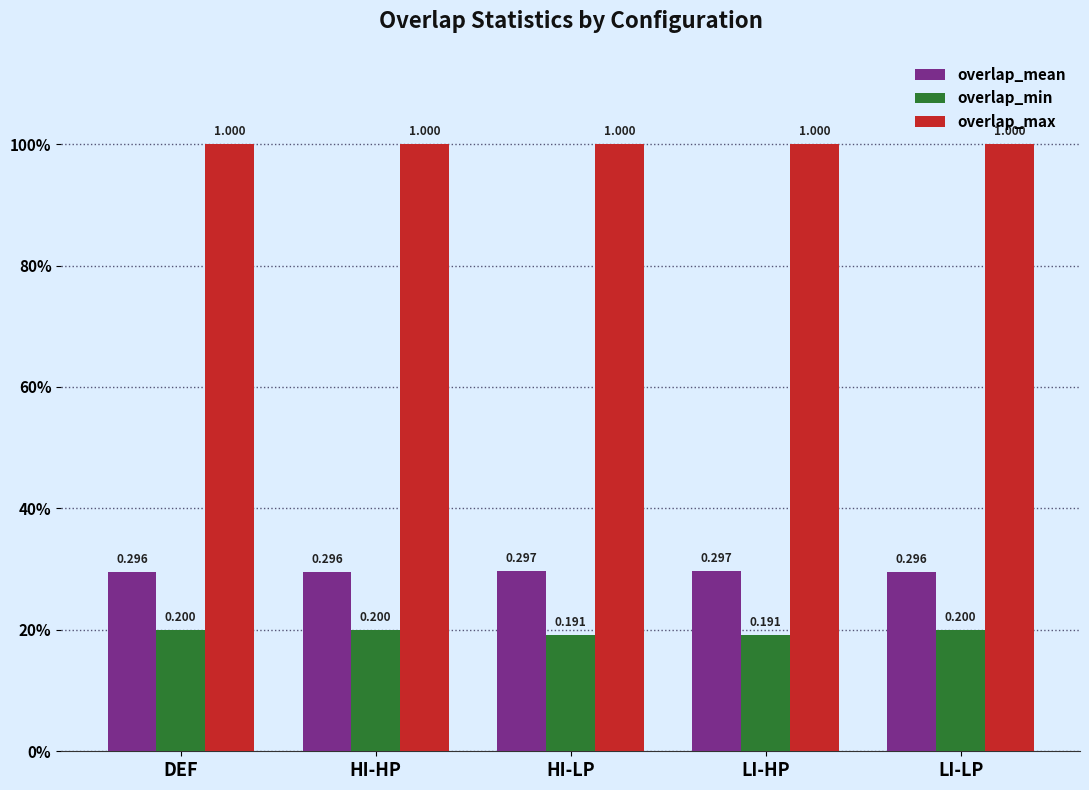

What is the average value of the overlap_min series?

0.2